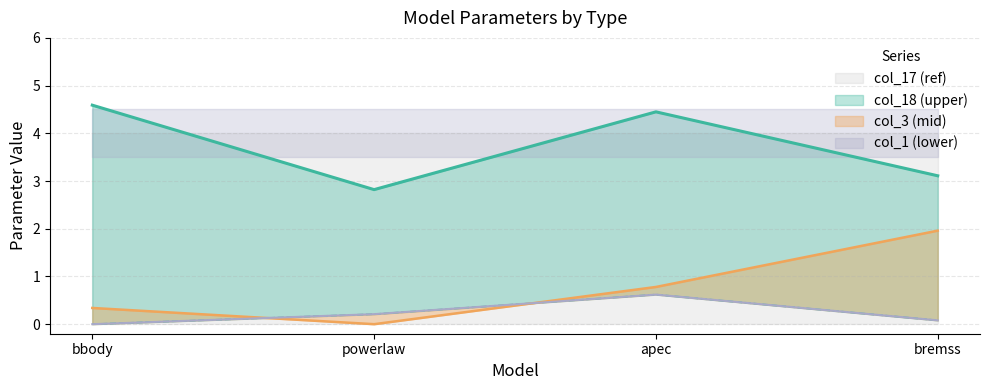

What is the sum of the col_3 values at bremss and powerlaw?

2.0